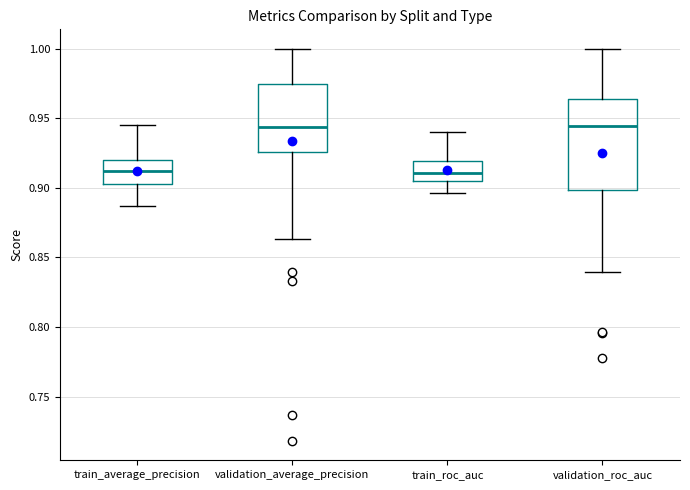

Where does the lower whisker of the box for validation_roc_auc end on the y-axis? The values are not printed on the chart, so give them approximately, as read against the axis.

0.840